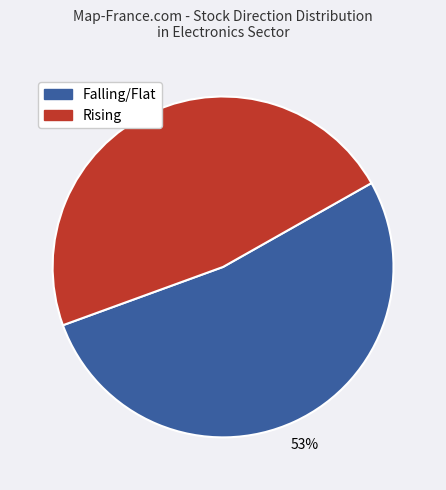

To the nearest percent, what is the average slice percentage?

50%